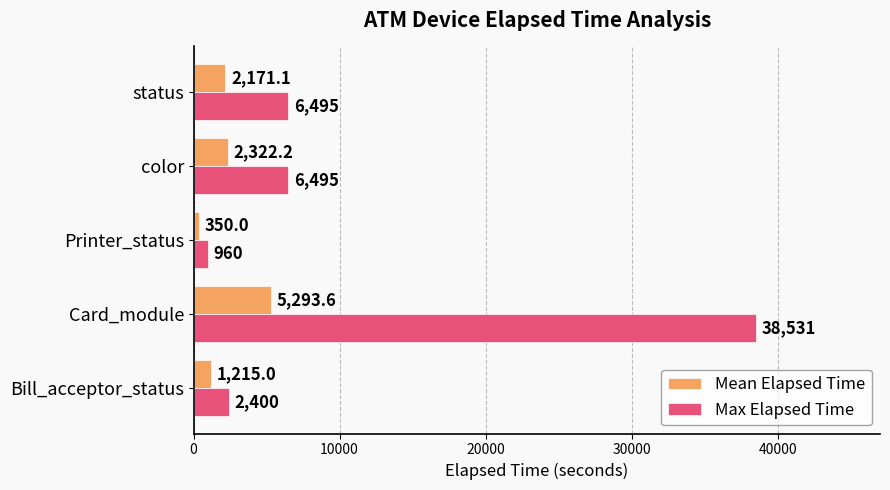

Which series has the largest total across all categories?

Max Elapsed Time